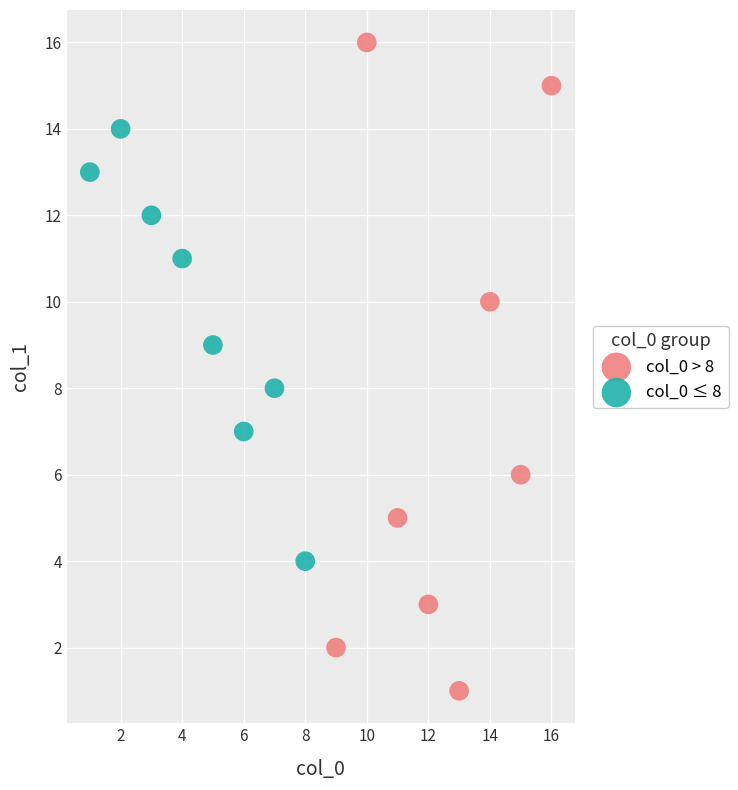

Which series has the widest spread of Y values?

col_0 > 8